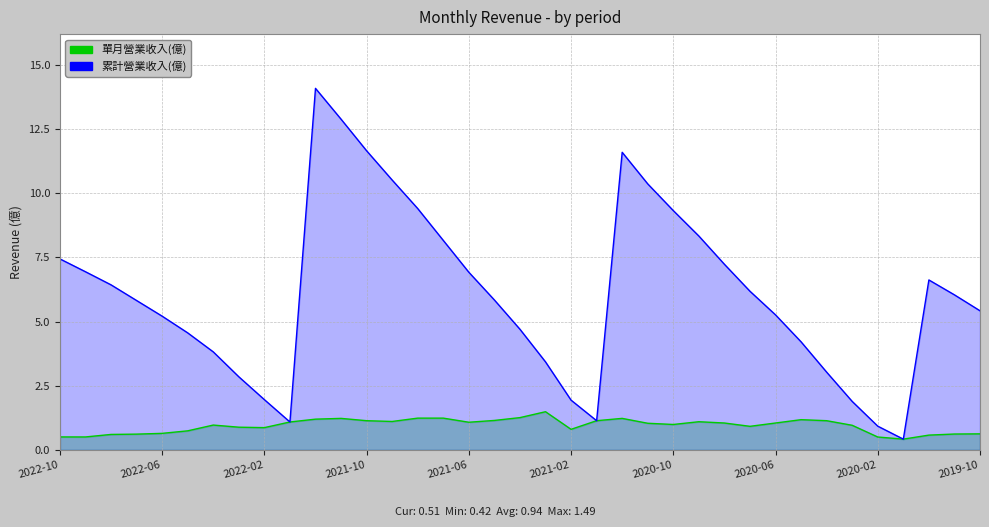

What is the value of the 單月營業收入(億) point at the 35th from the left?

0.6